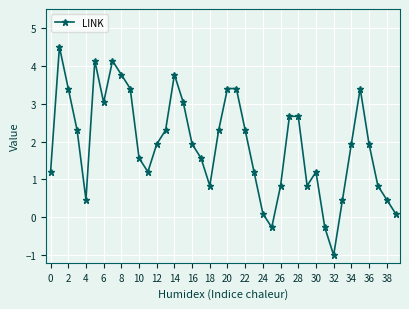

How many points are lower than both their immediate neighbors (excluding endpoints)?

7